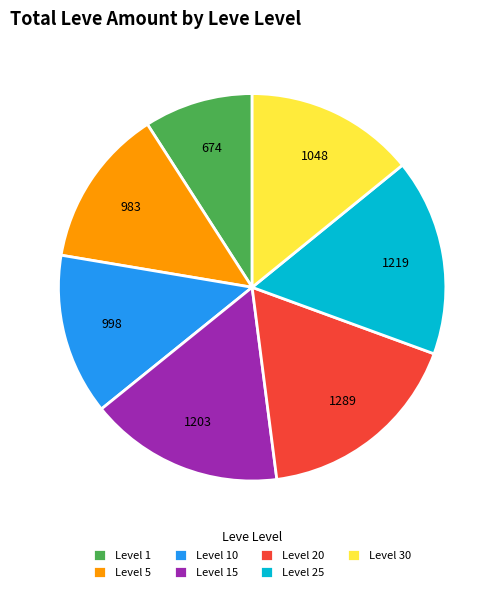

What is the ratio of the value at Level 10 to the value at Level 15?

0.8